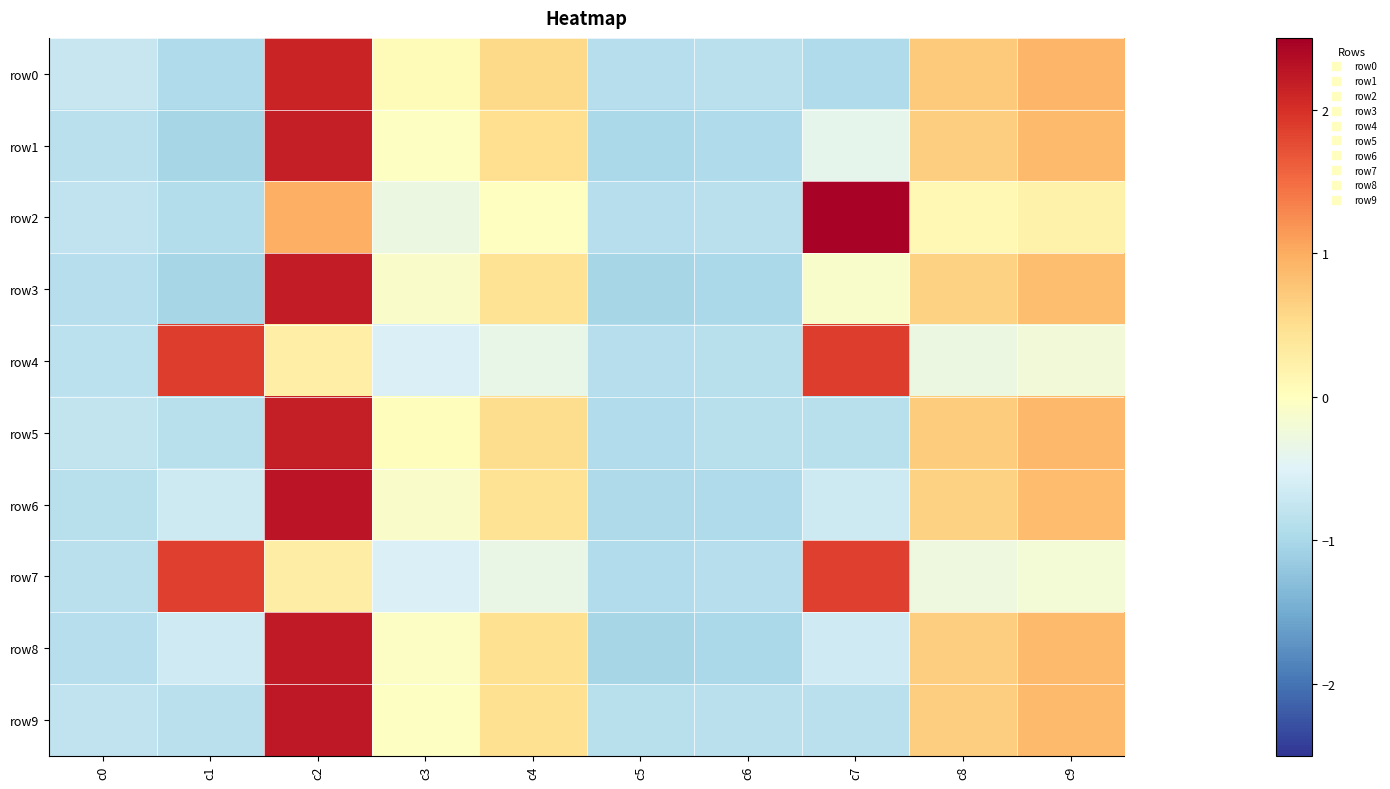

Which series has the largest total across all categories?

row1